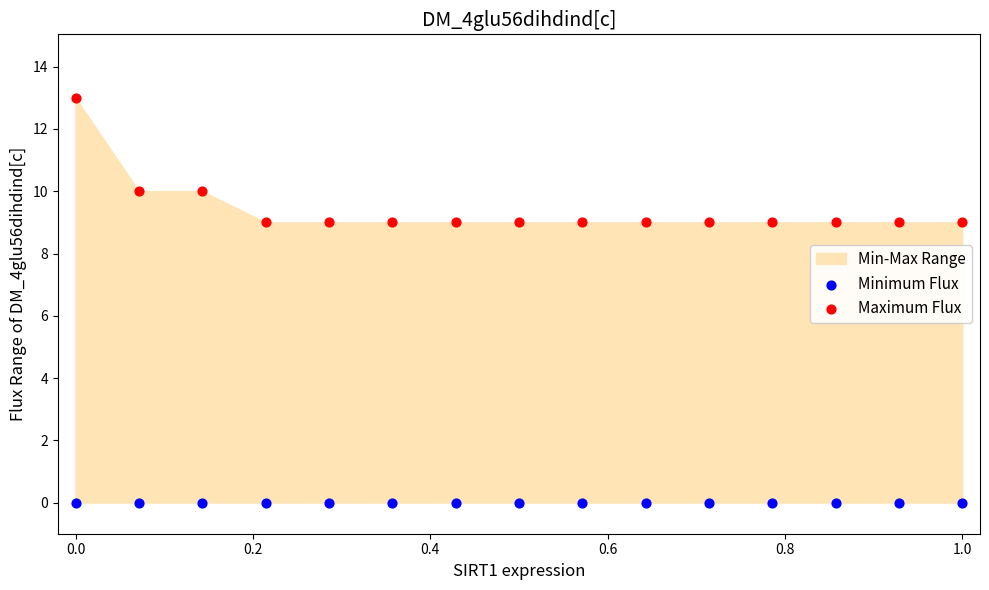

Which series reaches the maximum Y coordinate?

Maximum Flux